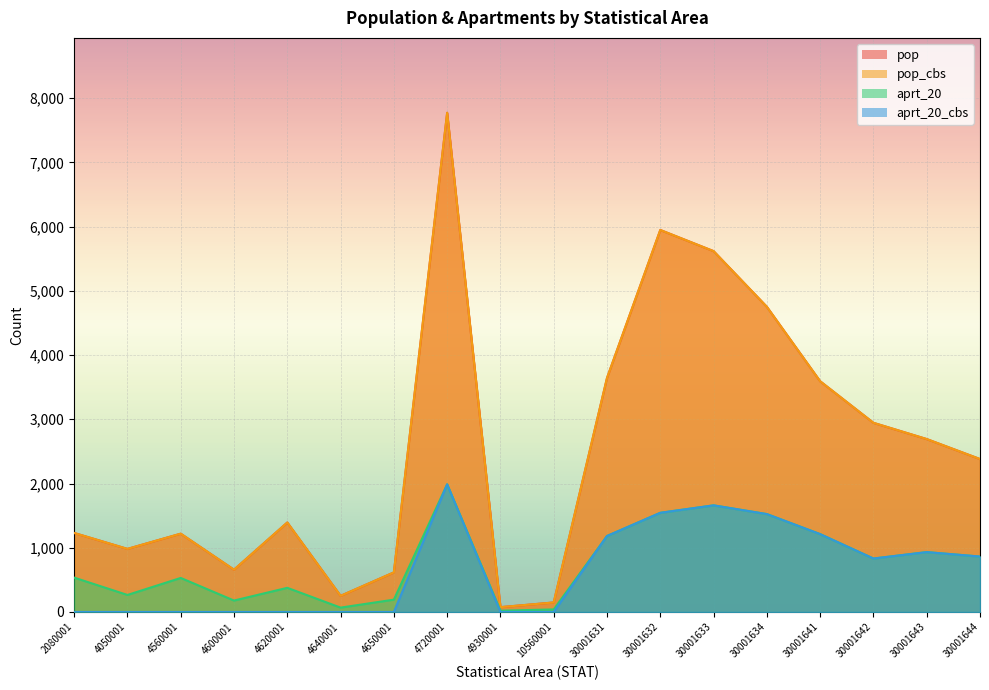

How many data points in pop_cbs are less than 2381?

9